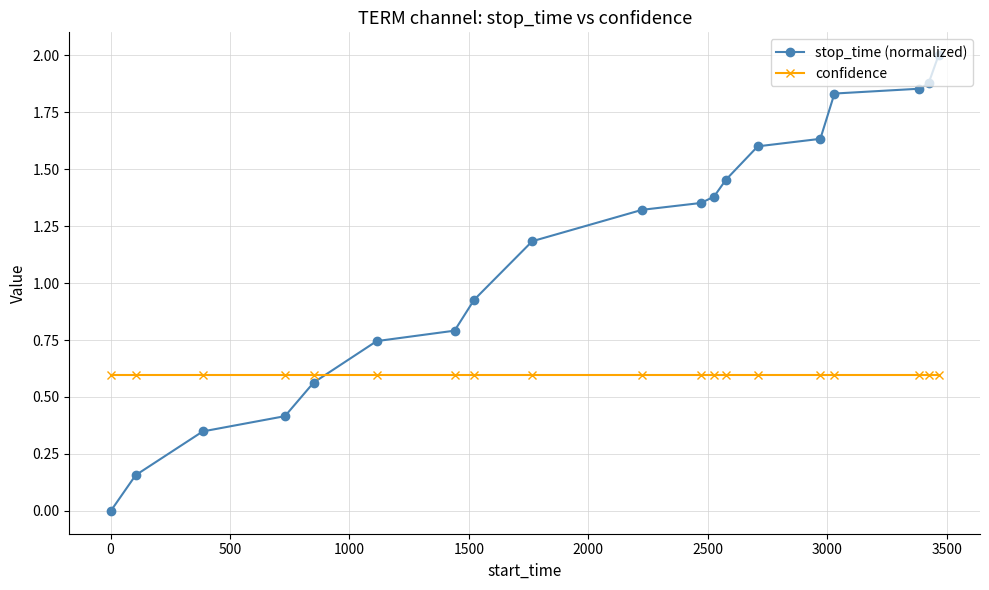

List the series in order of their peak value, lowest first.

confidence, stop_time (normalized)